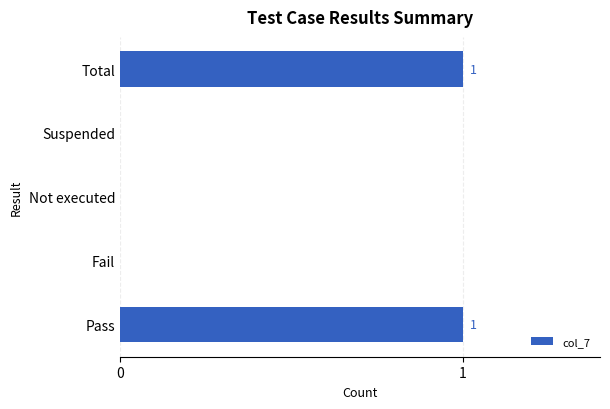

What is the change in value from Fail to Total?

+1